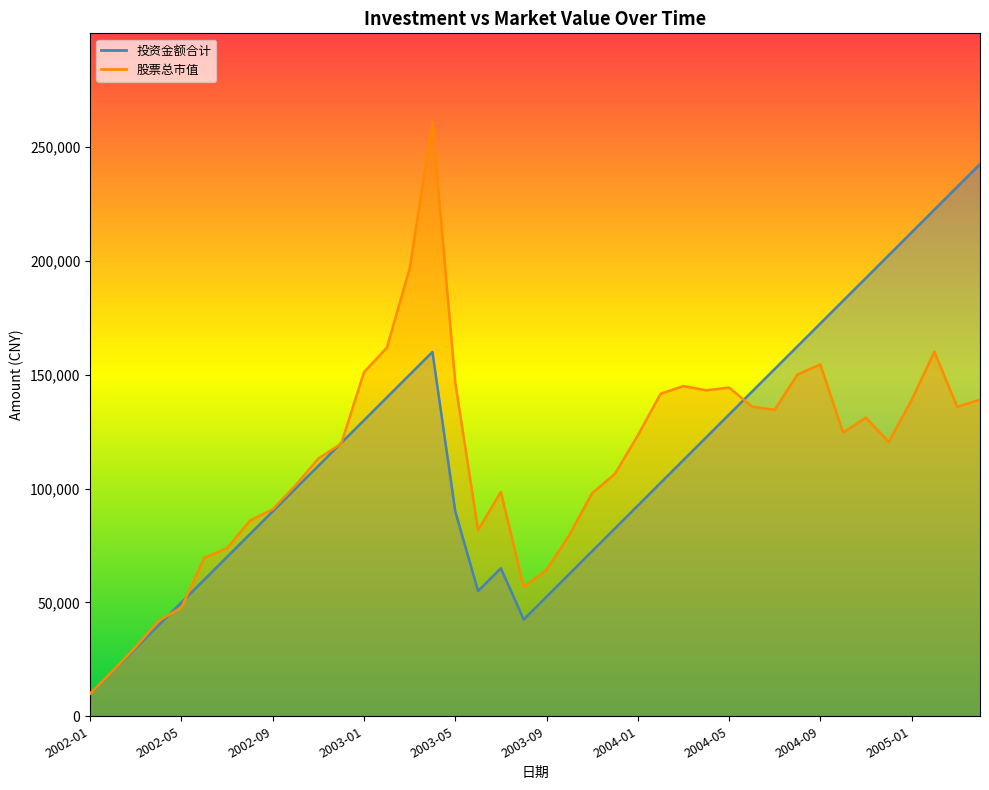

List the series in order of their peak value, highest first.

股票总市值, 投资金额合计